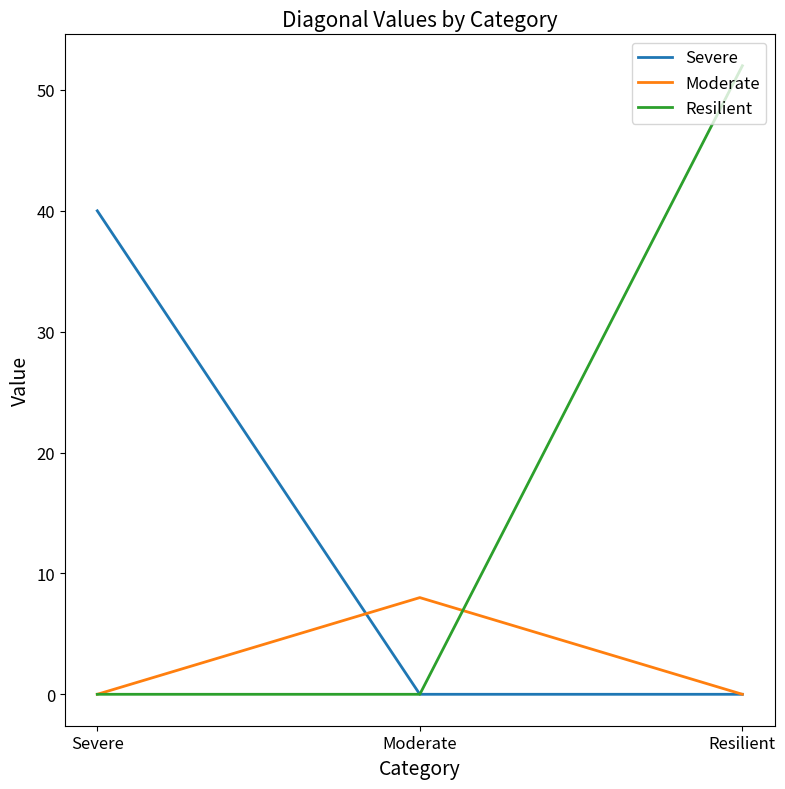

List the series in order of their overall mean, lowest first.

Moderate, Severe, Resilient